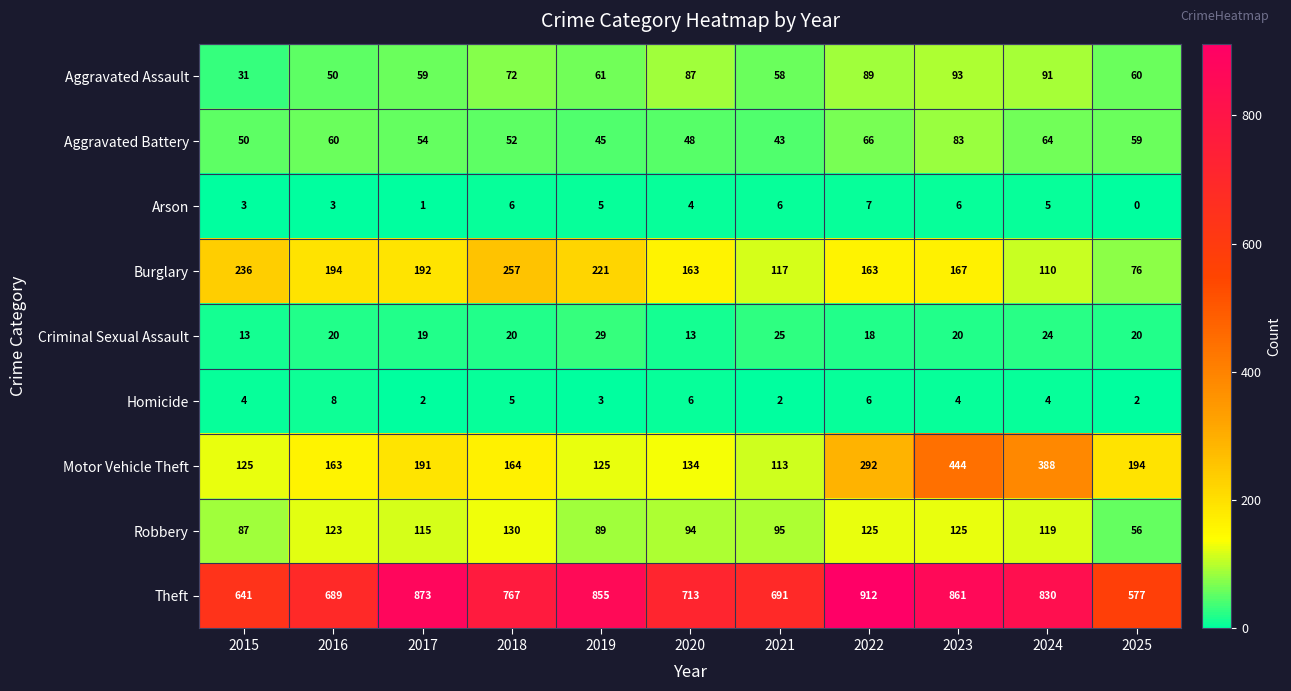

Which category has the lowest value across all series?

2025